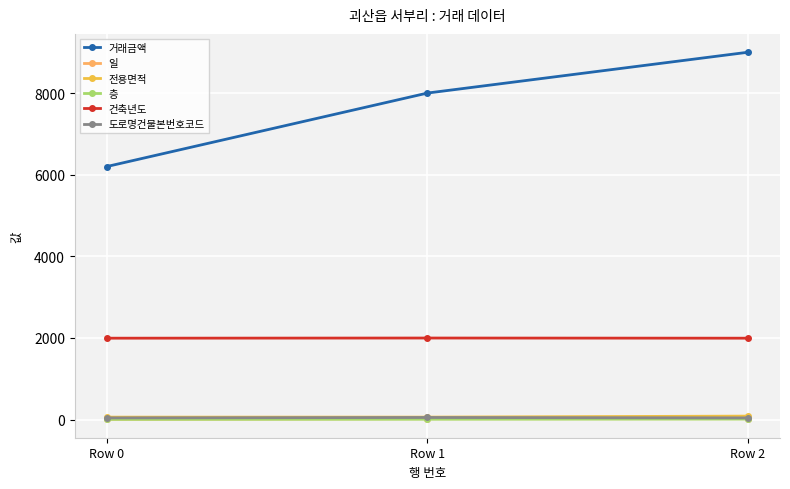

What is the total value across all series at Row 1?

10137.0